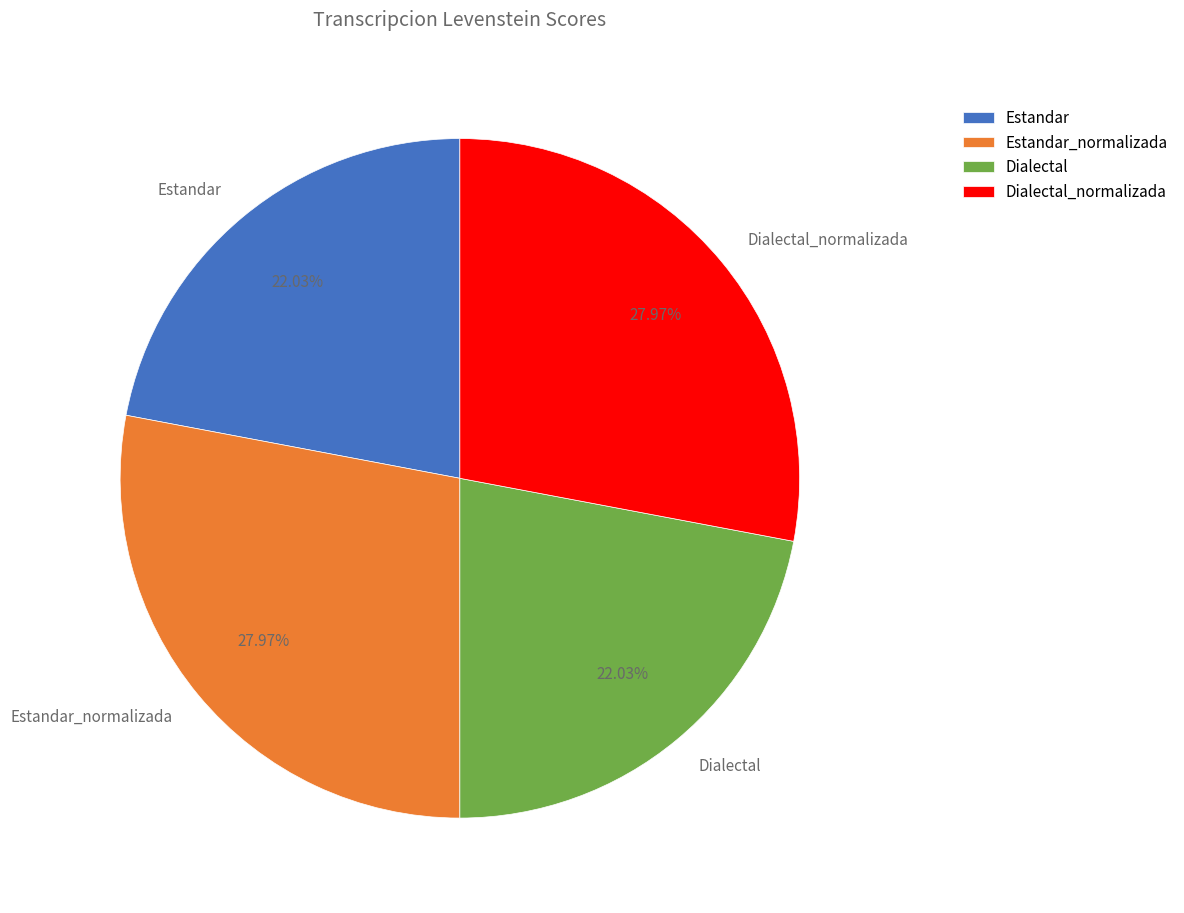

Is Dialectal_normalizada the majority of the pie?

No